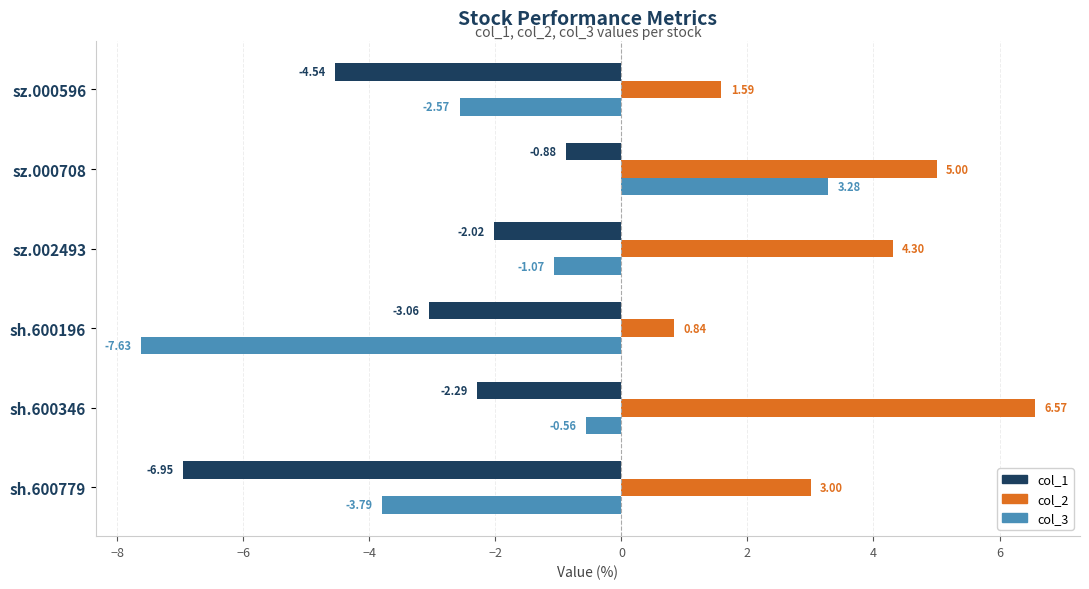

Rank the series by their average value, from highest to lowest.

col_2, col_3, col_1